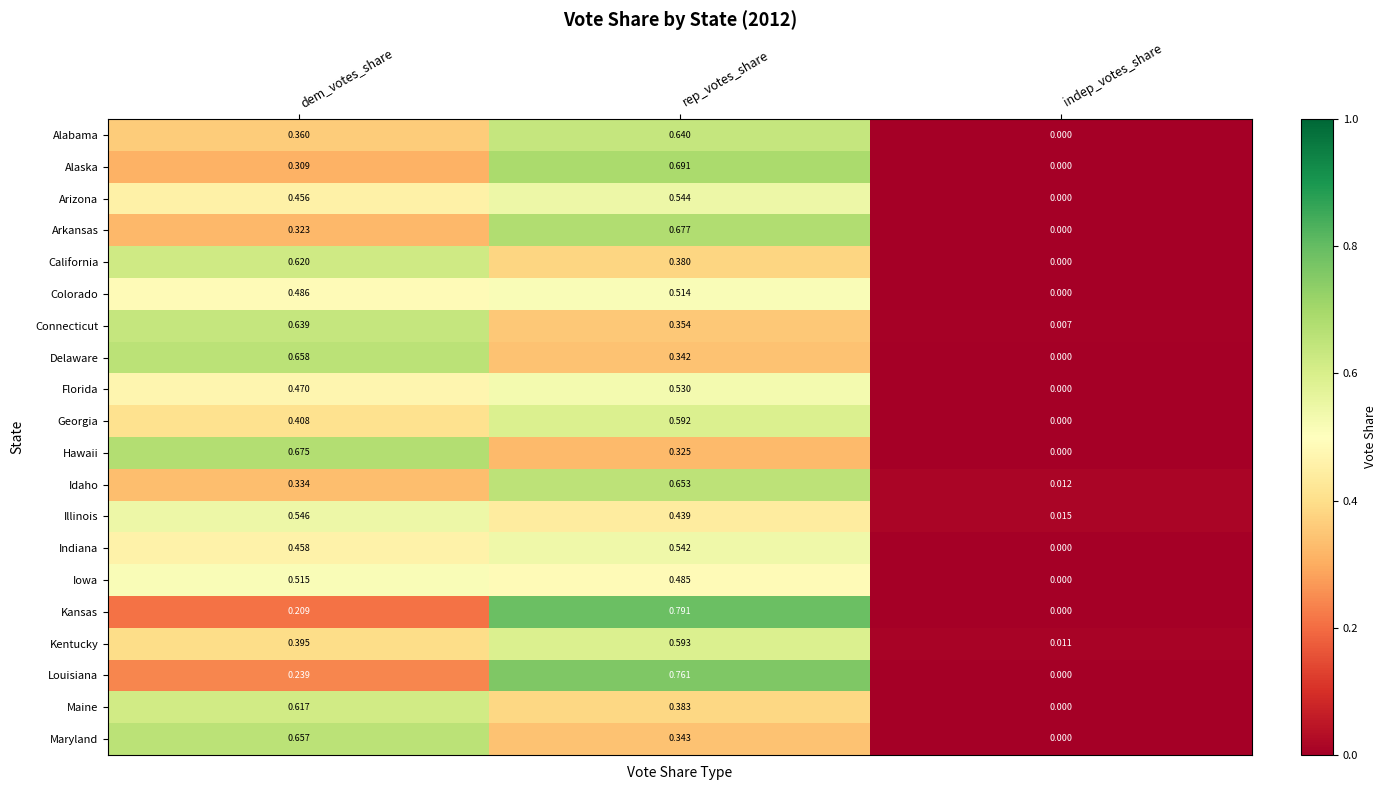

Which category has the lowest value across all series?

indep_votes_share